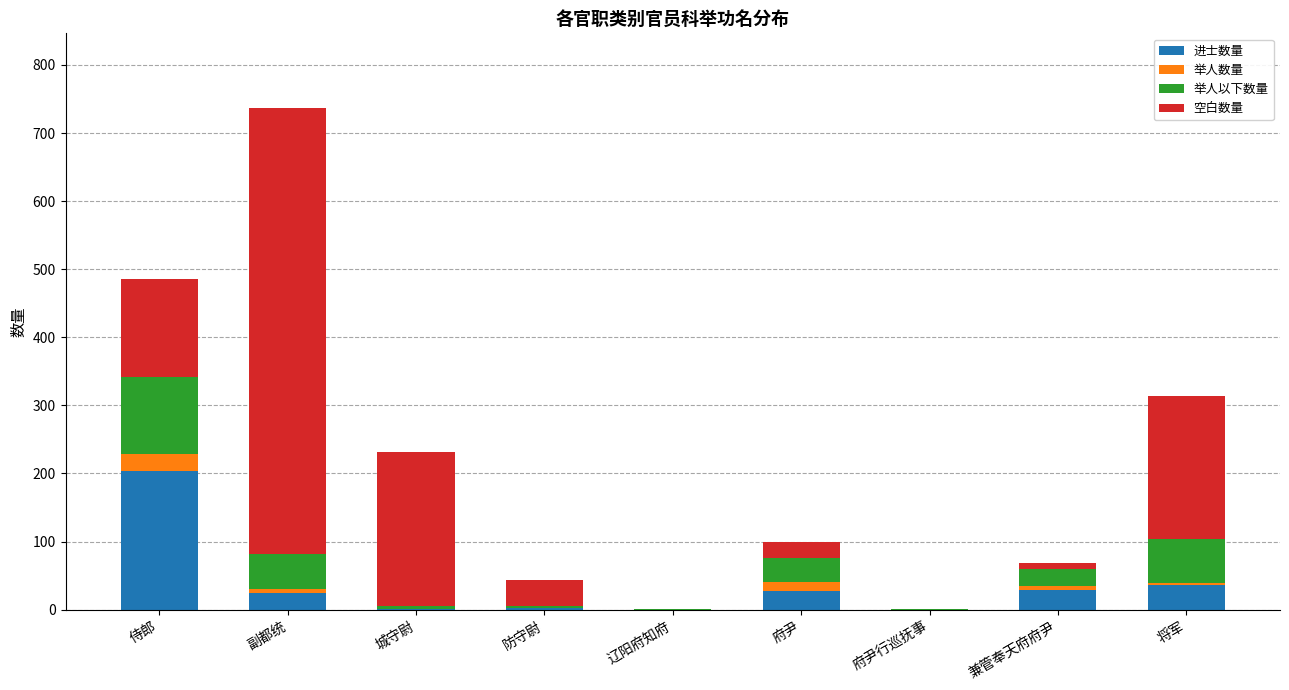

At which category is the sum across all series the highest?

副都统